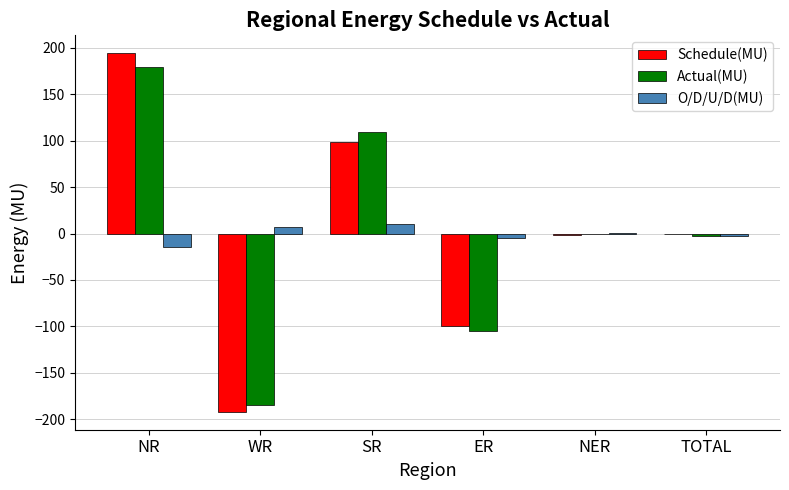

Which series changed the most between NR and WR?

Schedule(MU)